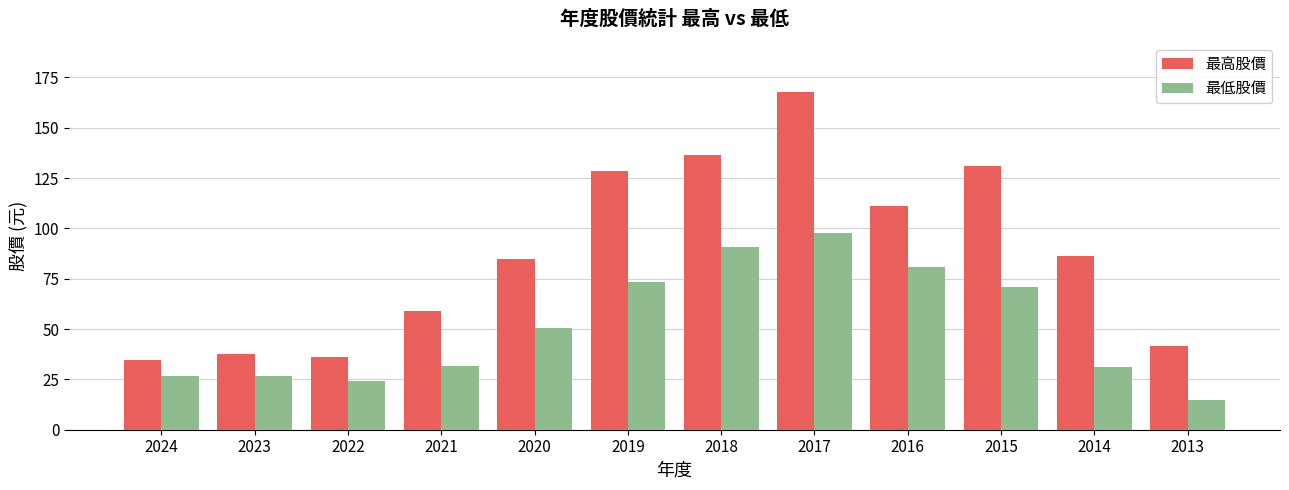

Count the number of categories in the chart.

12